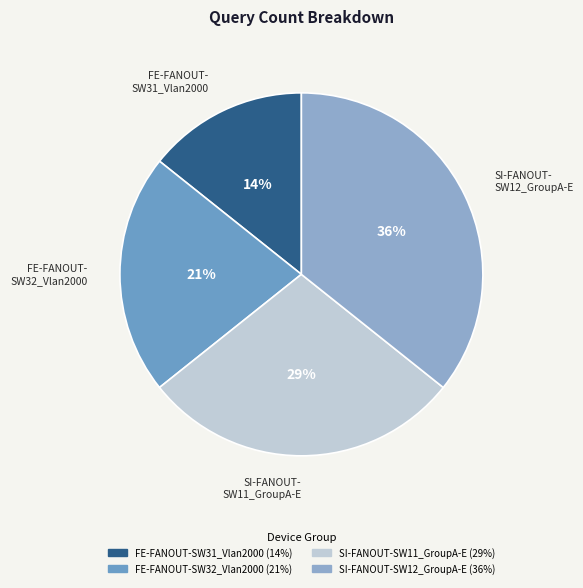

Which slice is the largest?

SI-FANOUT-SW12_GroupA-E